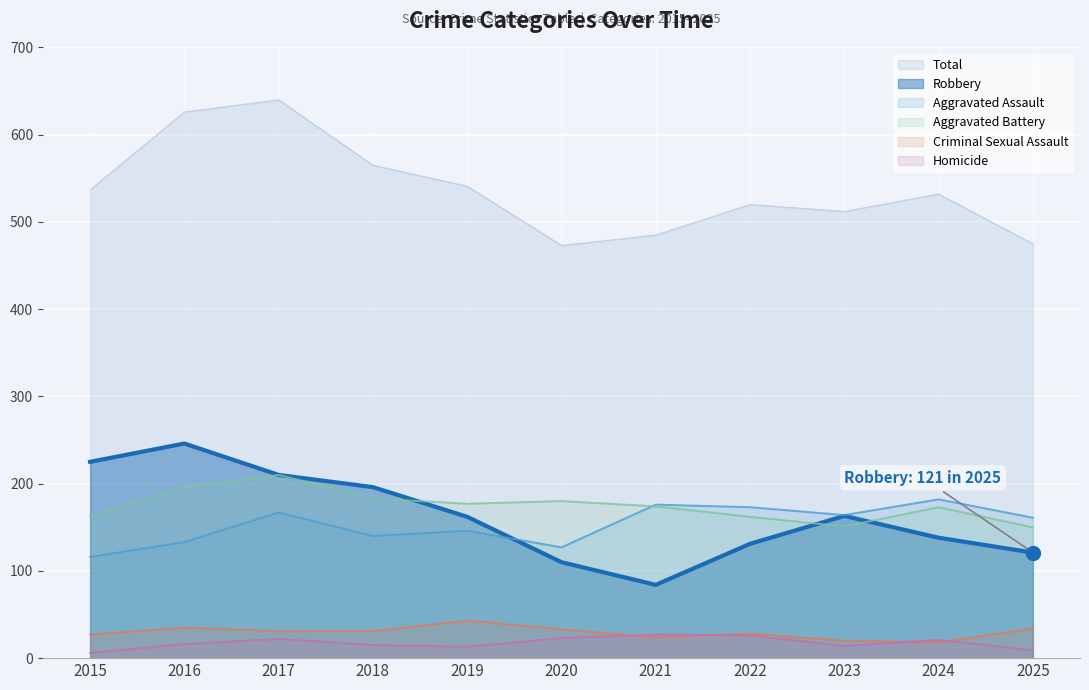

Which series has the largest Y range (max minus min)?

Total